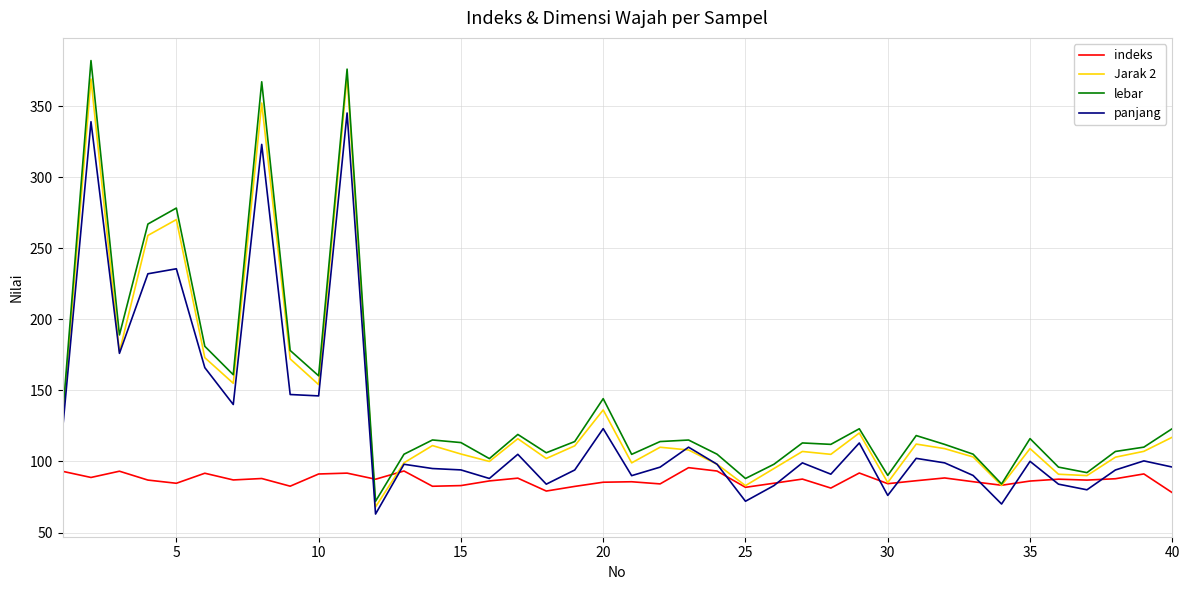

Count the number of categories in the chart.

40